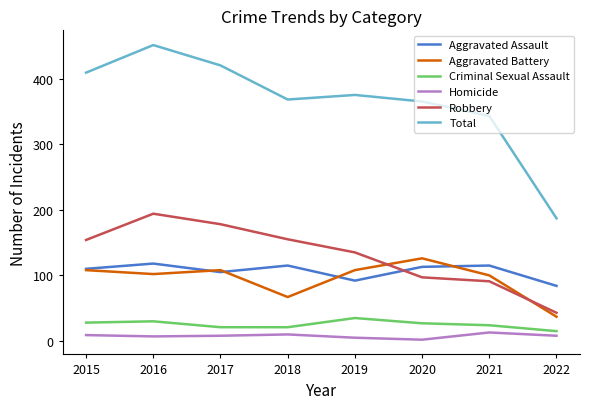

Where does the Aggravated Assault series first go above 113?

2016